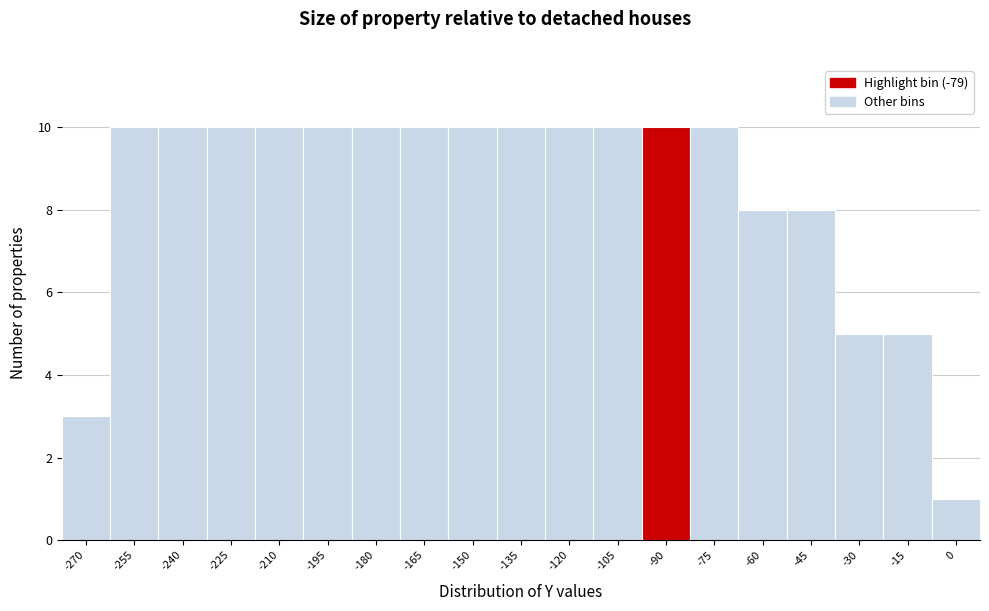

Reading left to right, transcribe all the data shown in this chart.

3	10	10	10	10	10	10	10	10	10	10	10	10	10	8	8	5	5	1